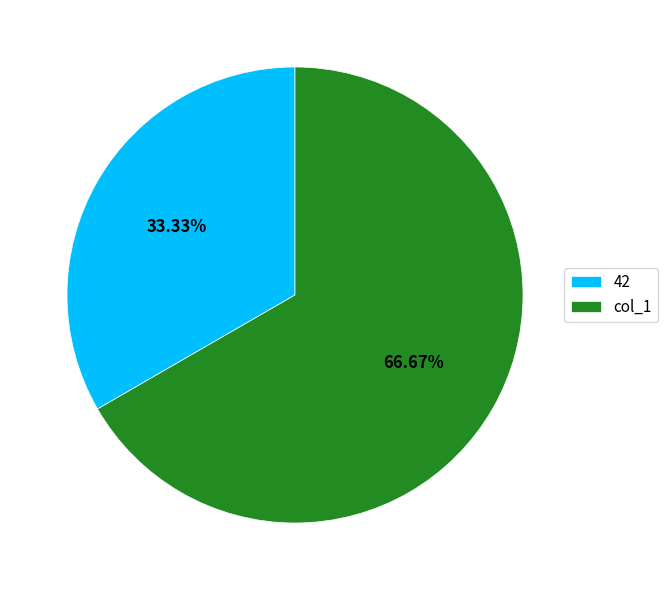

What is the smallest slice in the pie chart?

42